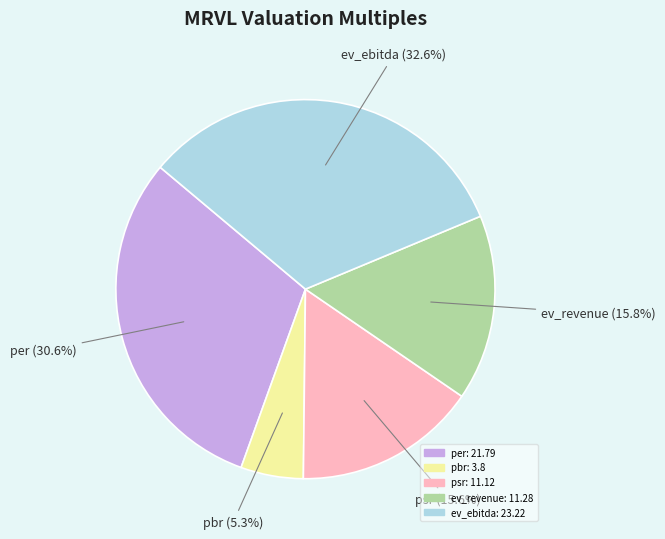

To the nearest percent, what is the average slice percentage?

20%